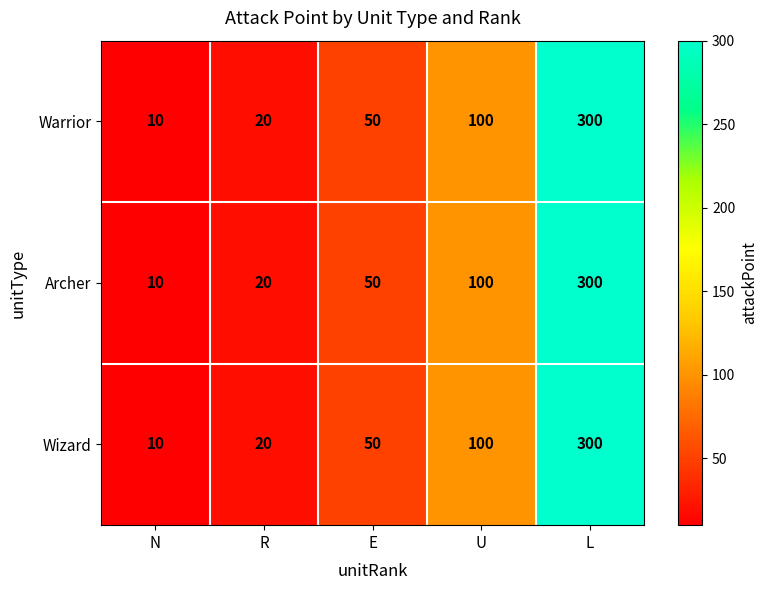

True or false: Archer has a value of 50 at E.

True